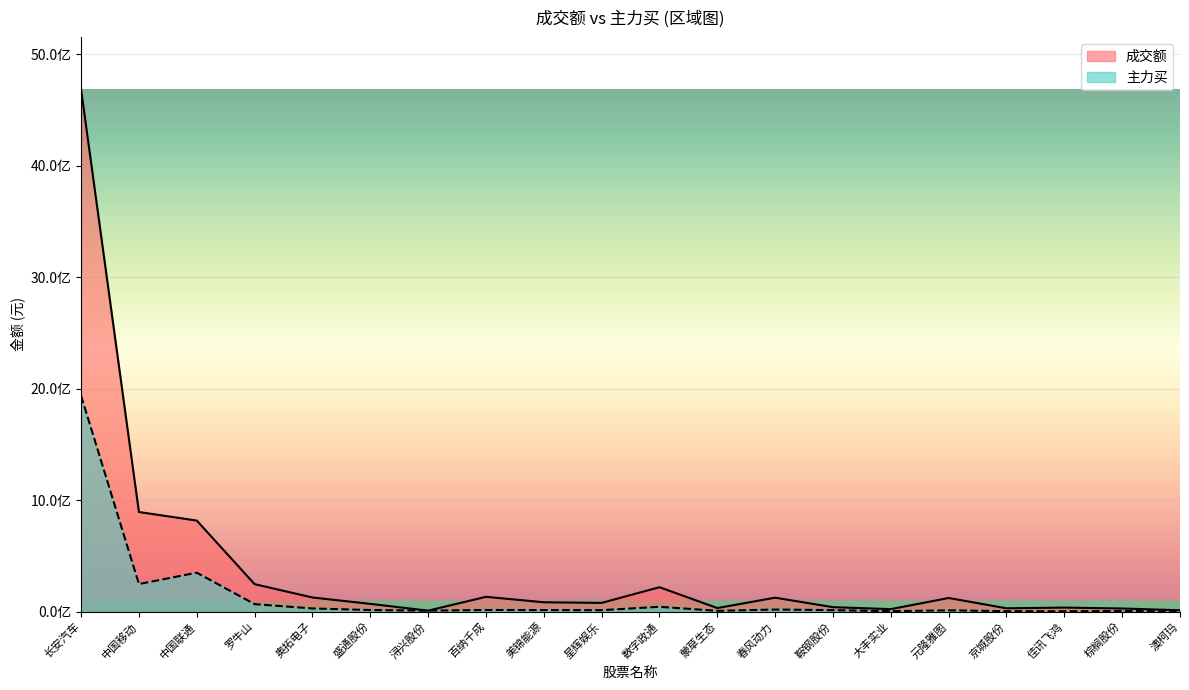

Which has a higher value, 美锦能源 or 中国联通?

中国联通